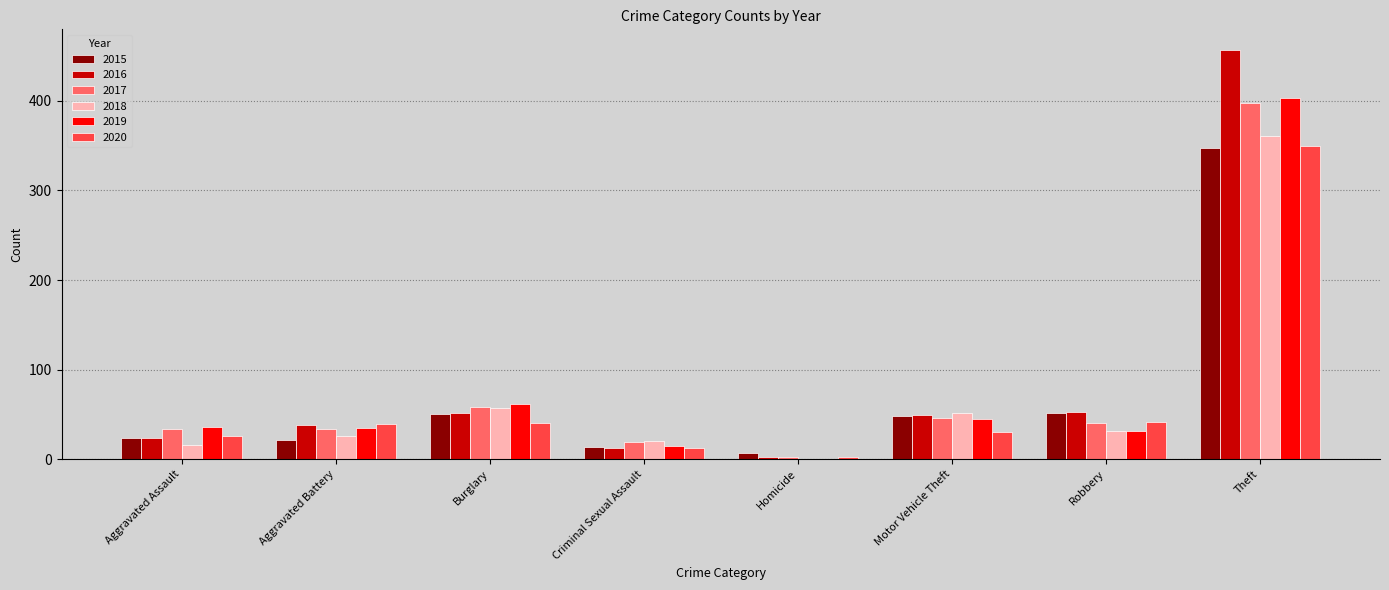

The 2017 series shows 19 at Criminal Sexual Assault. True or false?

True